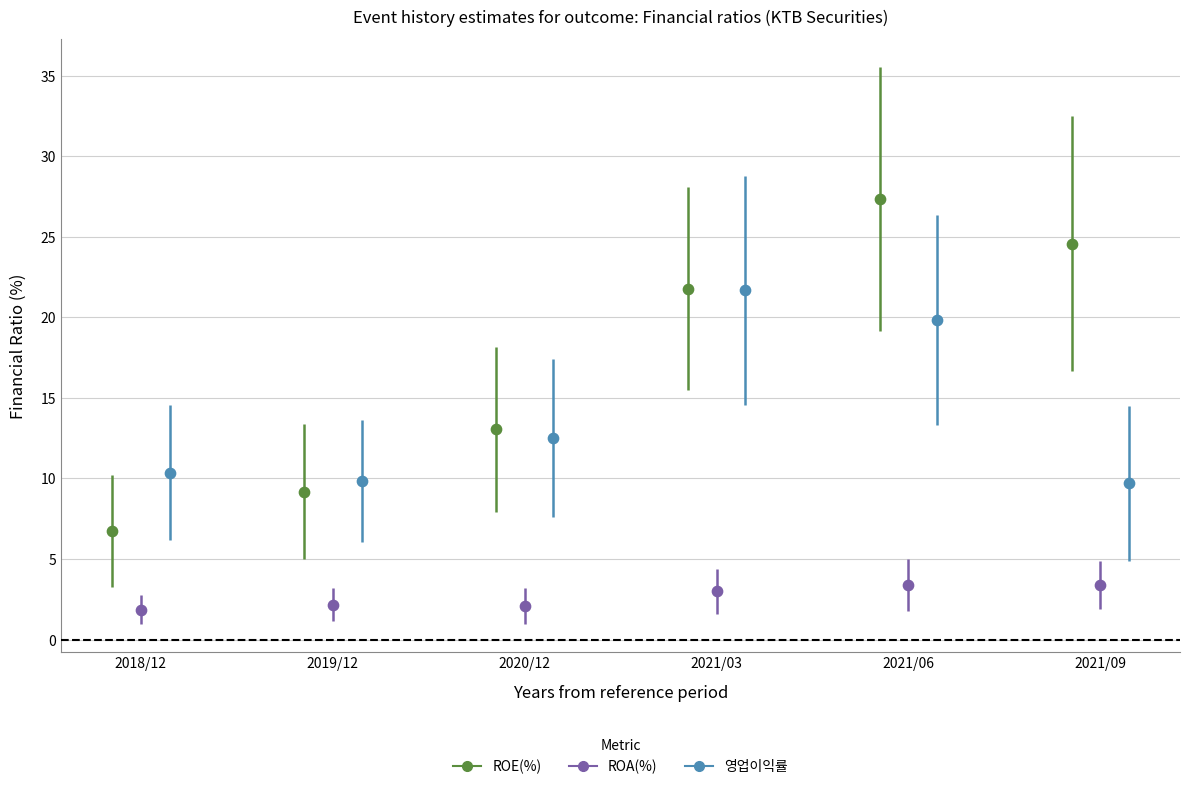

Which series reaches the maximum Y coordinate?

ROE(%)